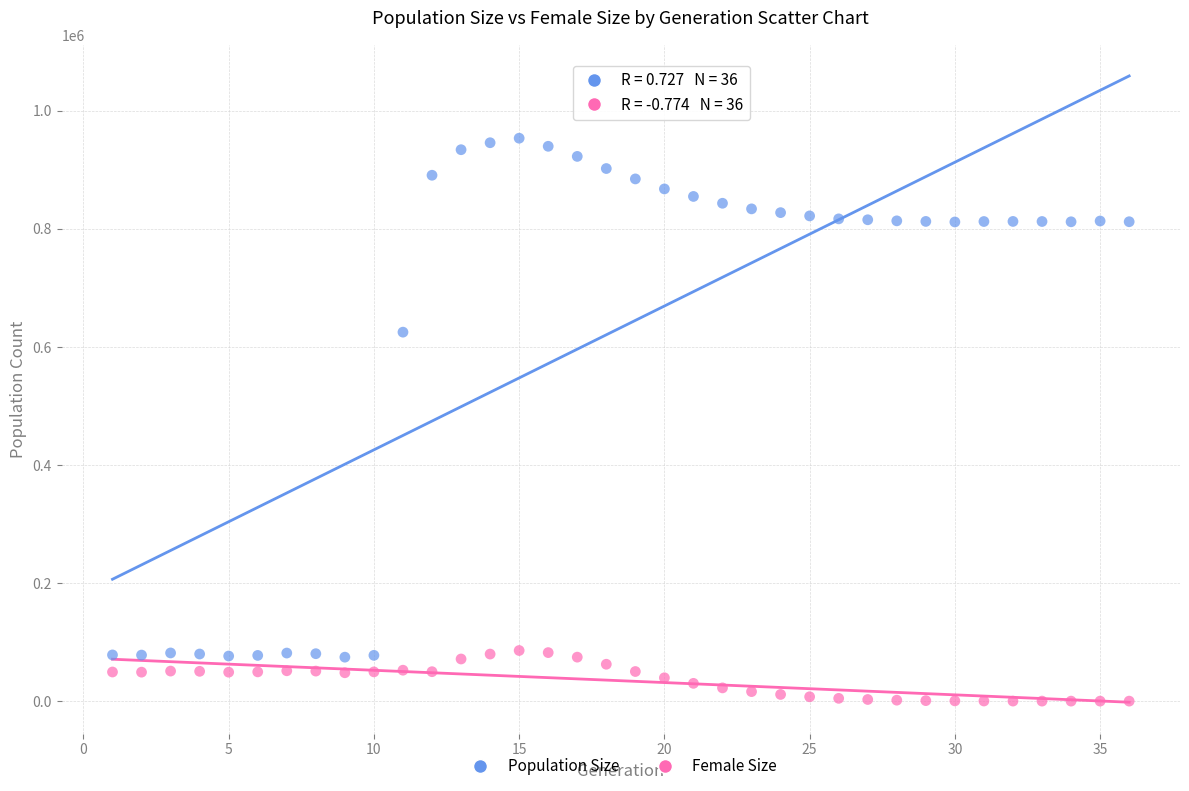

Which series has the largest Y range (max minus min)?

Population Size